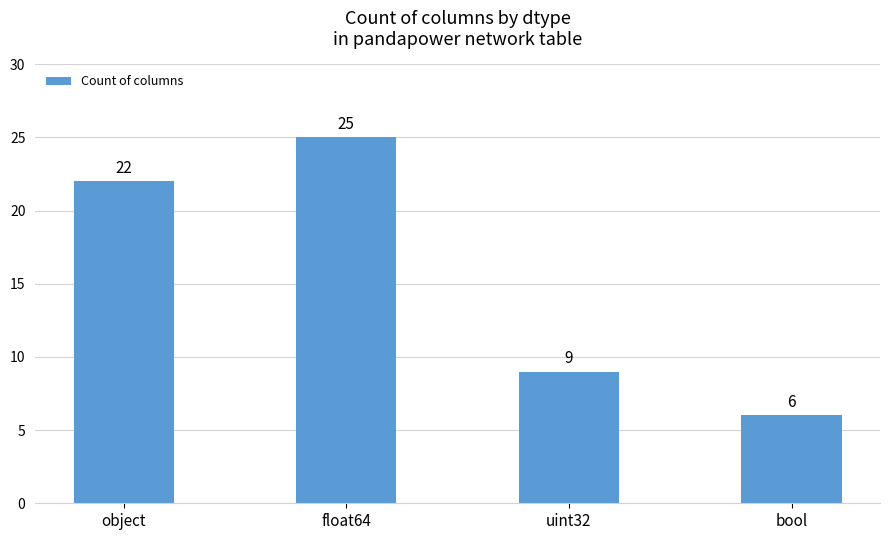

What position from the left is float64?

2